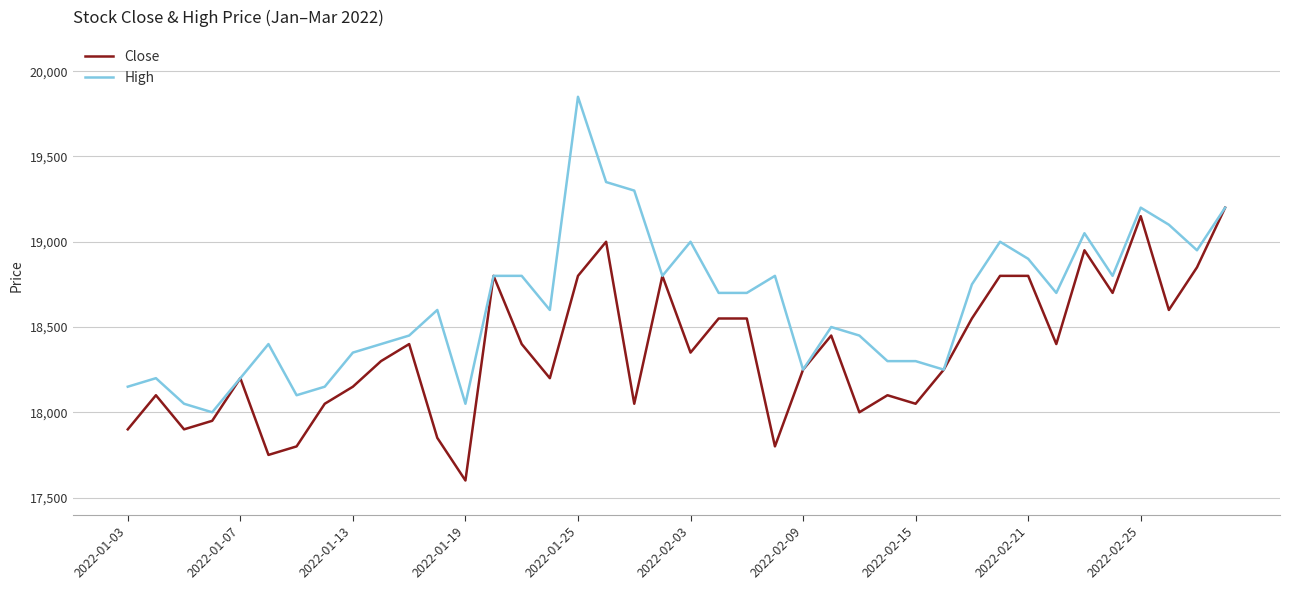

At how many categories does at least one series exceed 18068?

37